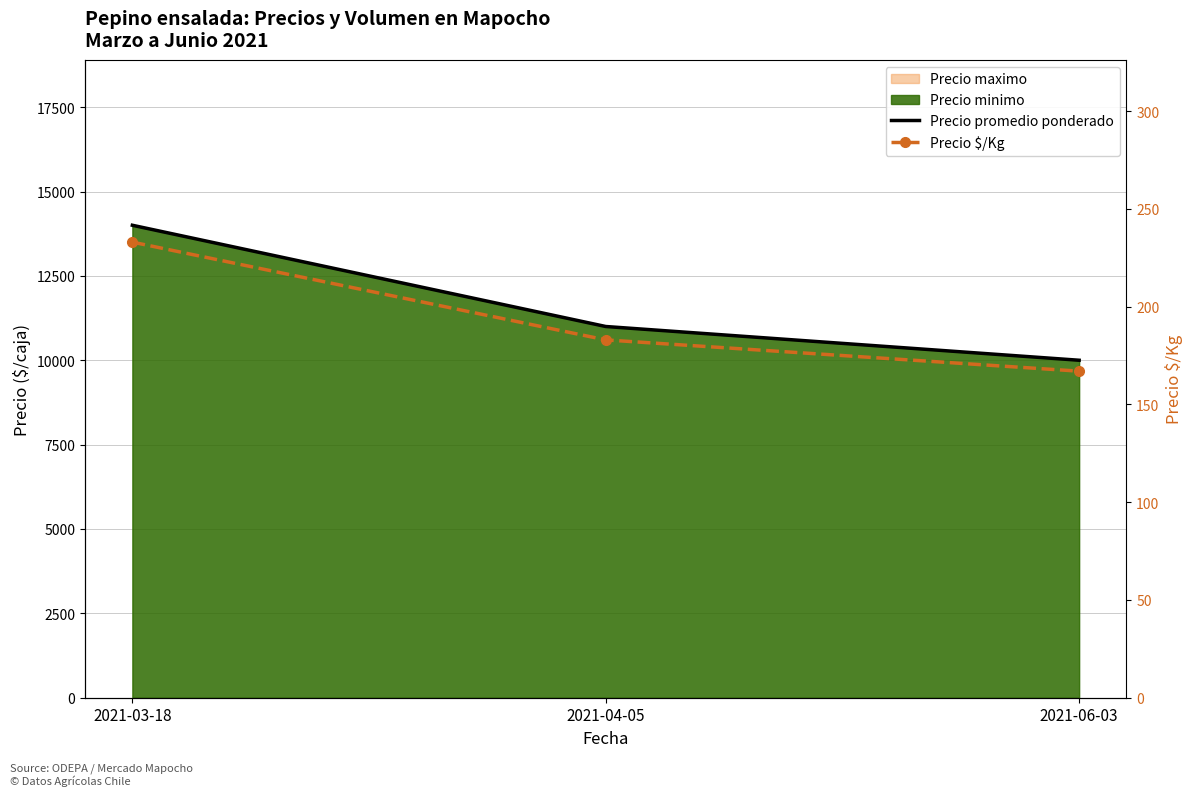

Reading left to right, what are all the values shown in this chart?

Precio promedio ponderado: 2021-03-18=14000	2021-04-05=11000	2021-06-03=10000
Precio $/Kg: 2021-03-18=233	2021-04-05=183	2021-06-03=167